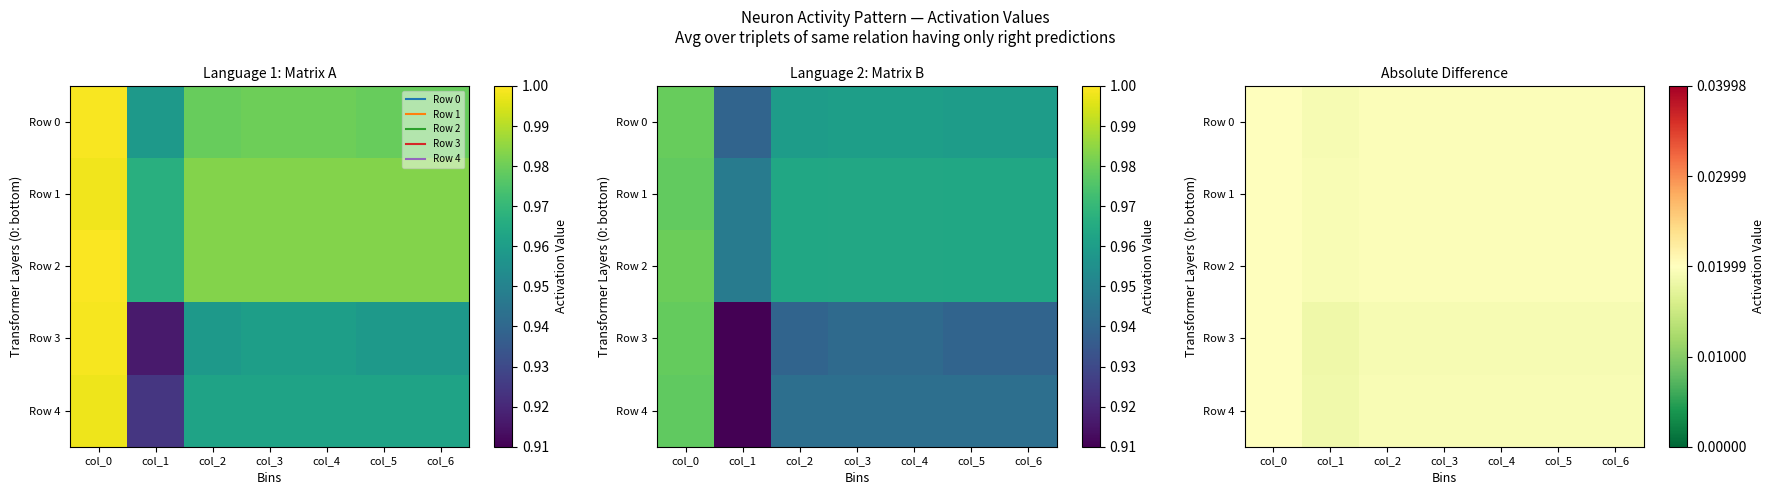

At how many categories does at least one series exceed 0?

7